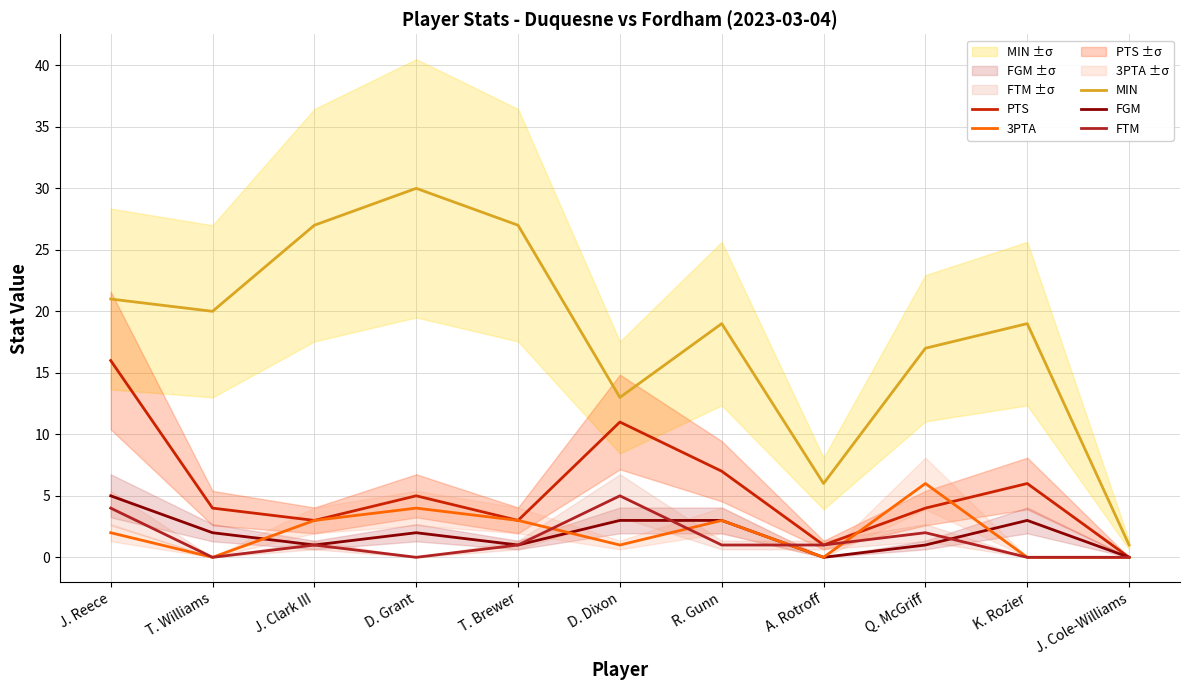

Is the value of 3PTA at A. Rotroff greater than the value of FTM at J. Reece?

No